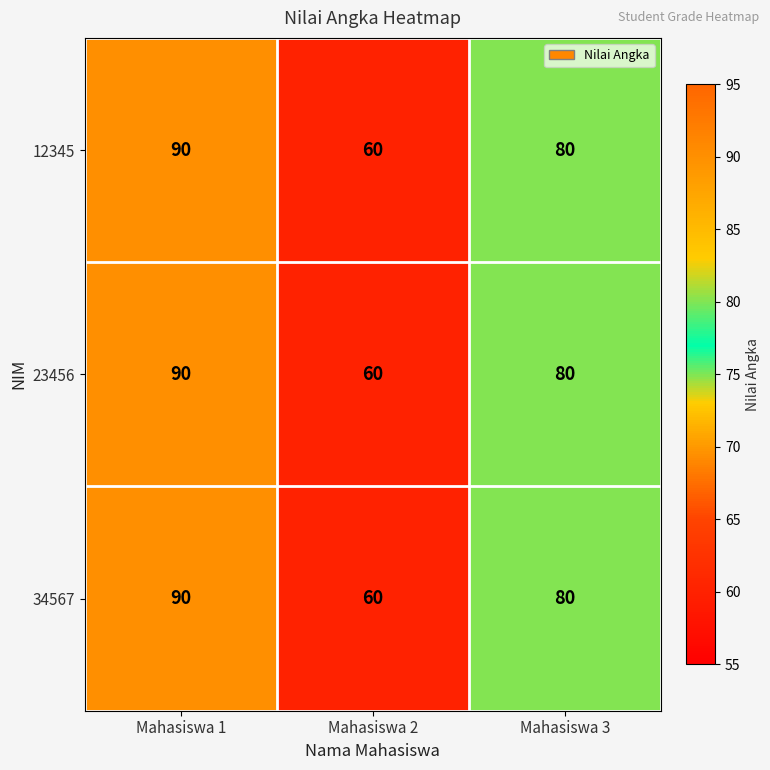

The value of 34567 at Mahasiswa 3 is 80. True or false?

True